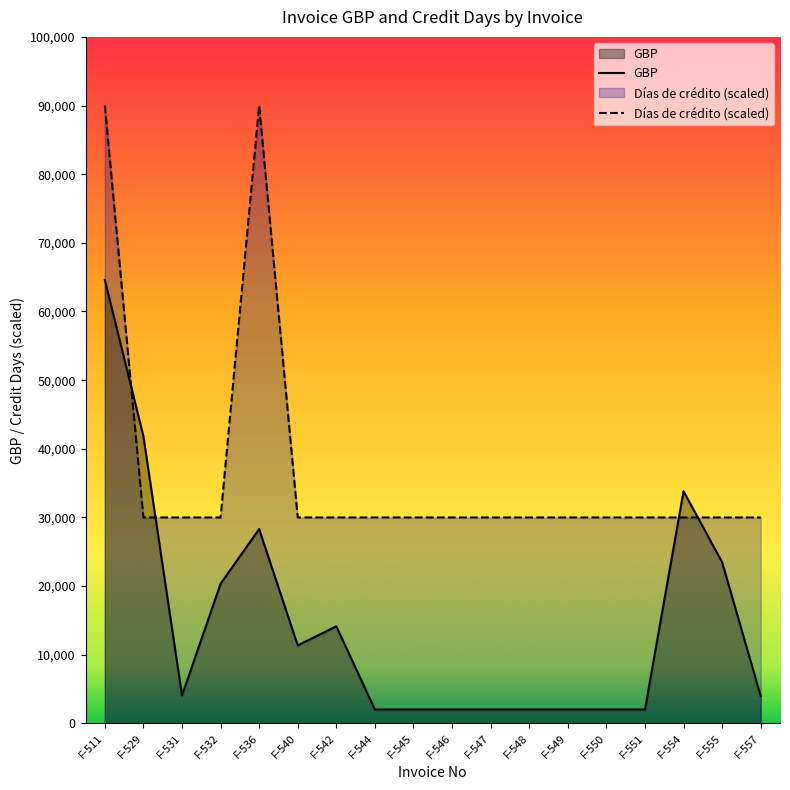

Where is Dias de credito nearest to the value 60000?

F-511